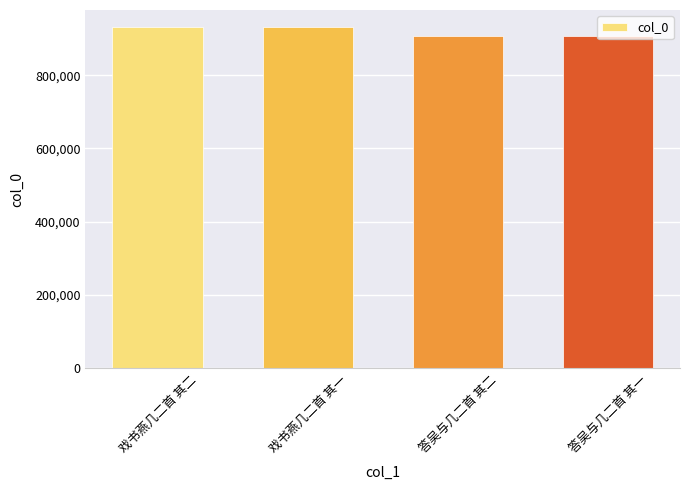

Read the value at 答吴与几二首 其二.

907146